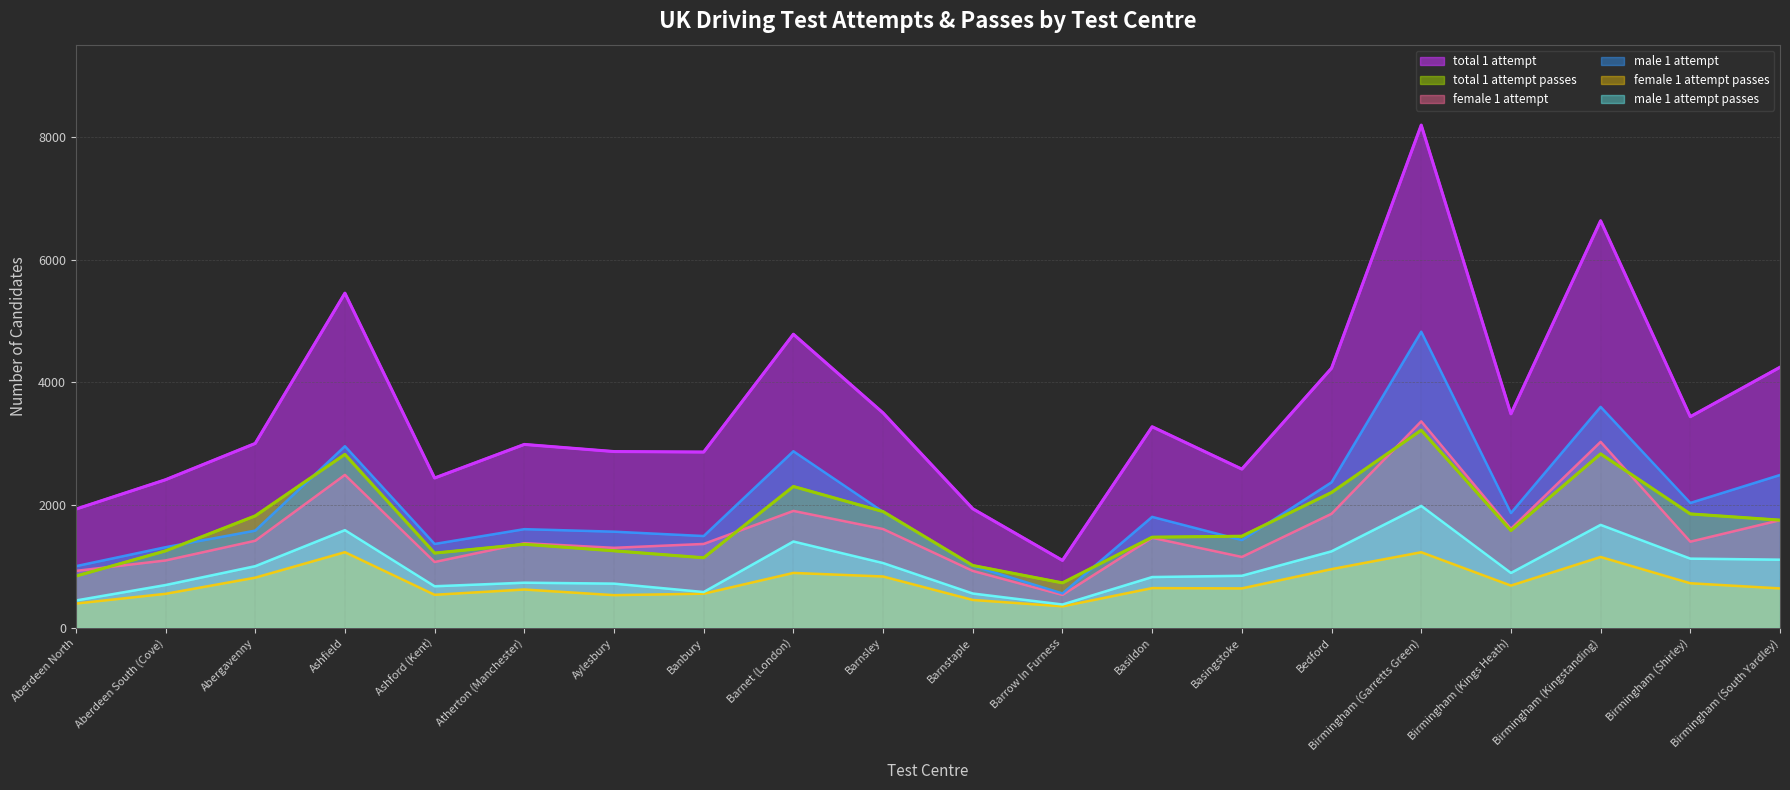

How many interior local peaks does the total_1_attempt_passes series have?

5